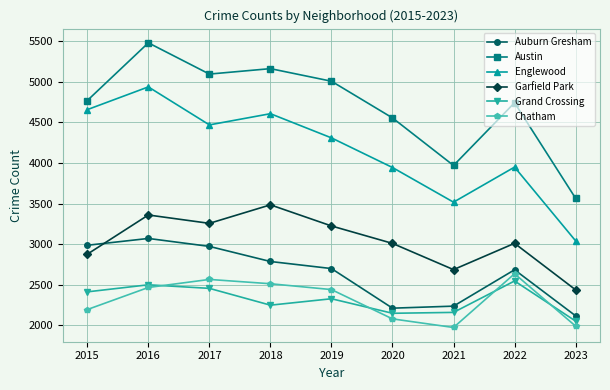

Which series changed the most between 2021 and 2022?

Austin